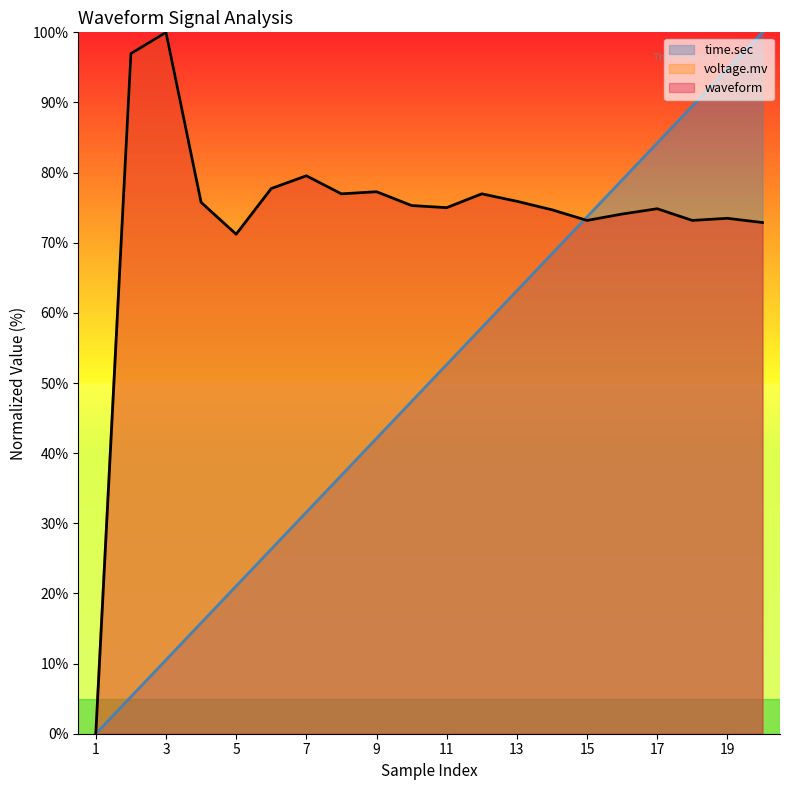

How many lines are shown in the chart?

3